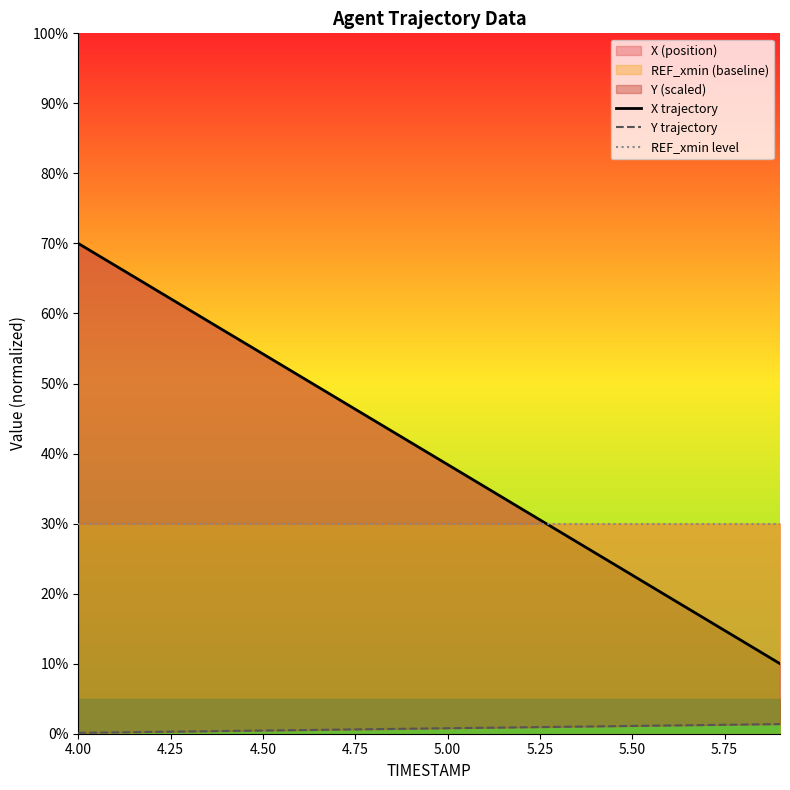

True or false: X trajectory and Y trajectory intersect in this chart.

False